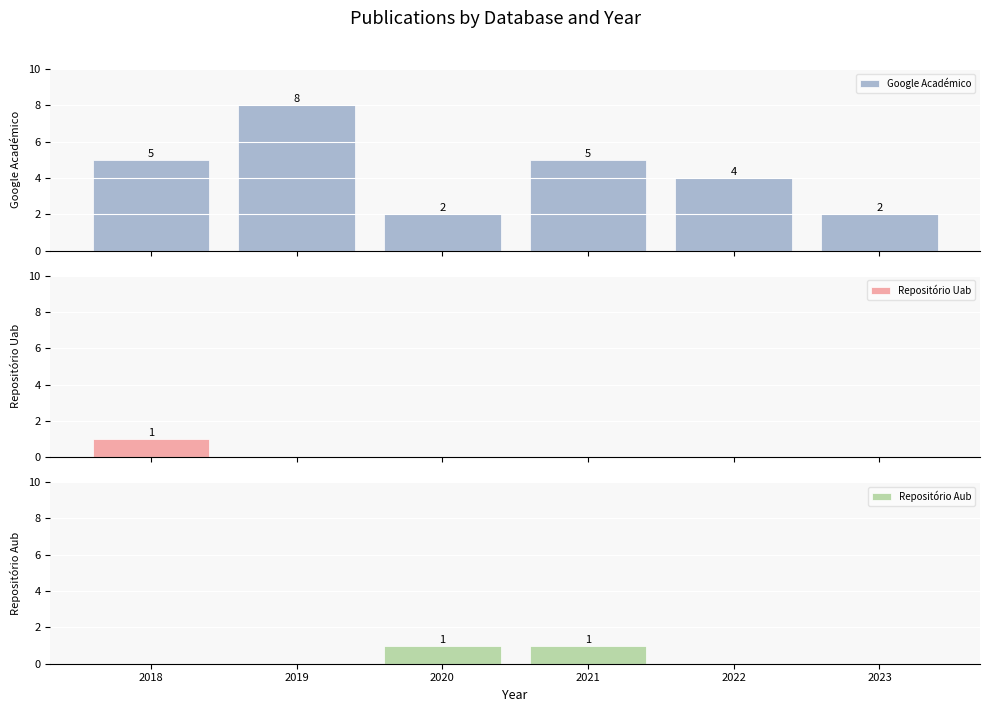

What value does the Google Académico series have at 2020?

2